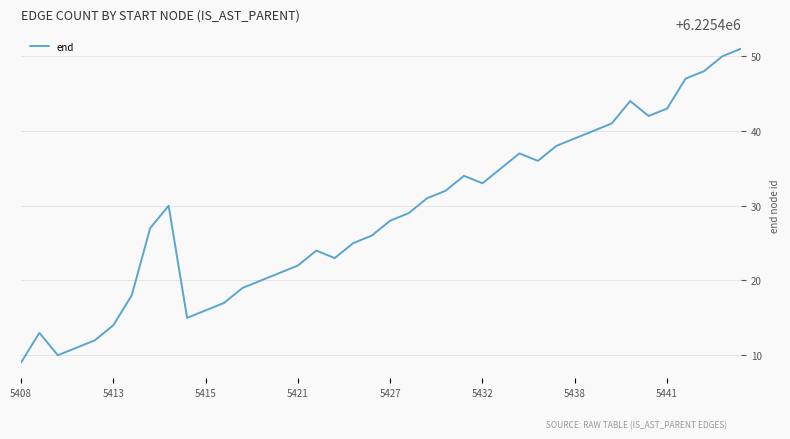

What is the smallest value displayed?

6225409